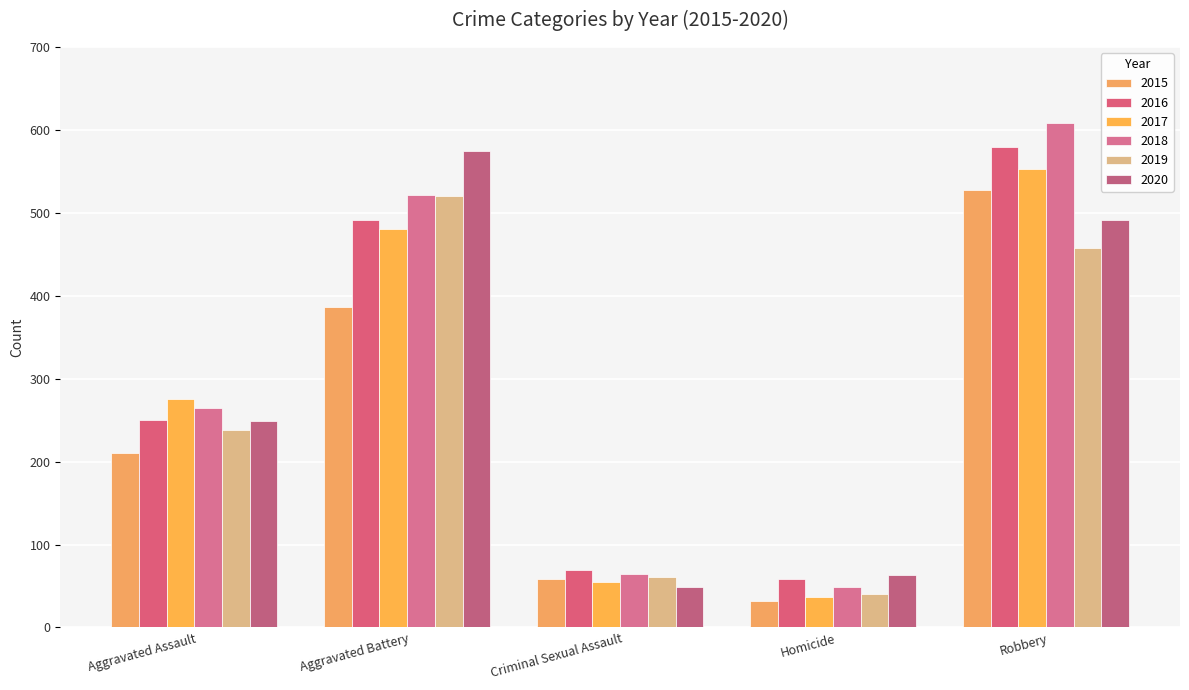

What is the difference between the highest and lowest values at Homicide?

31